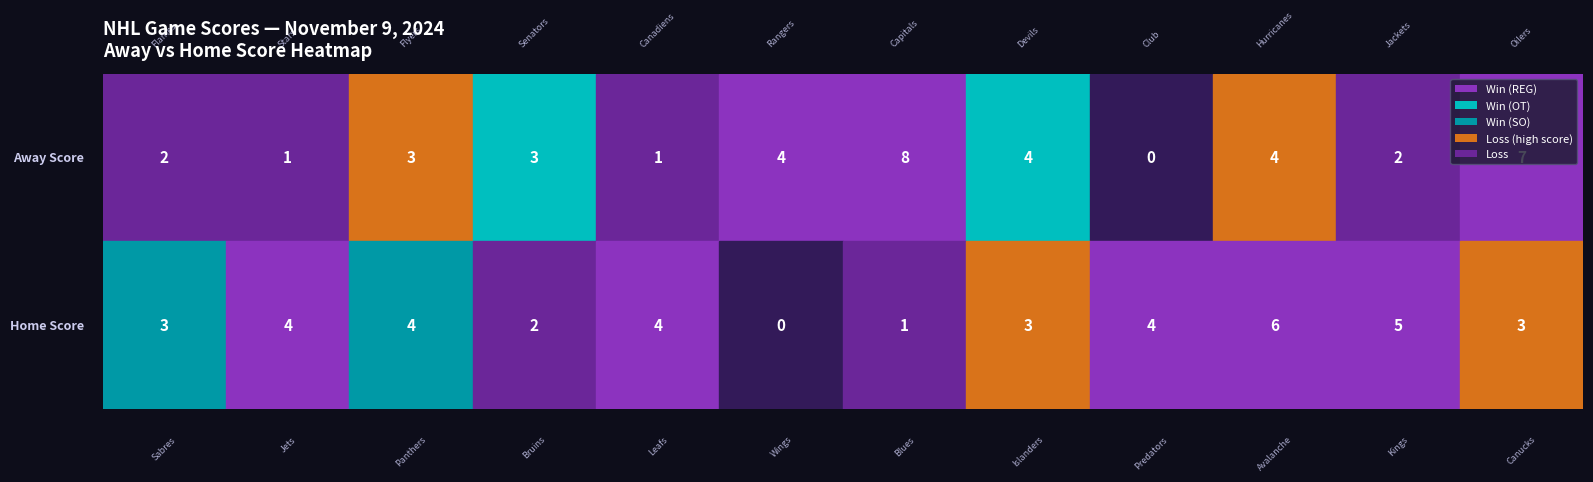

The value of Ottawa Senators at 2 is -2. True or false?

False